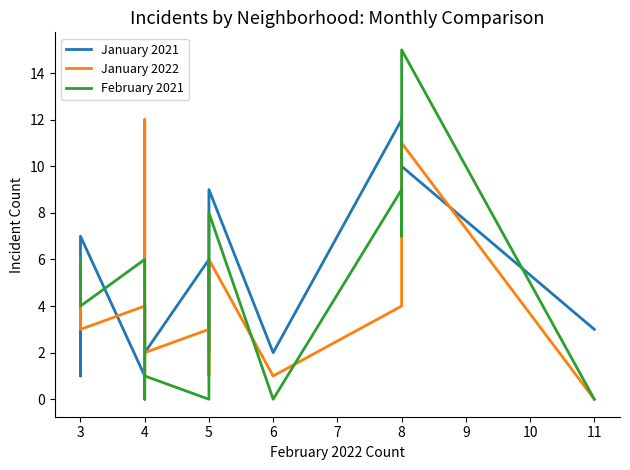

True or false: February 2021 and January 2021 cross at least once.

True